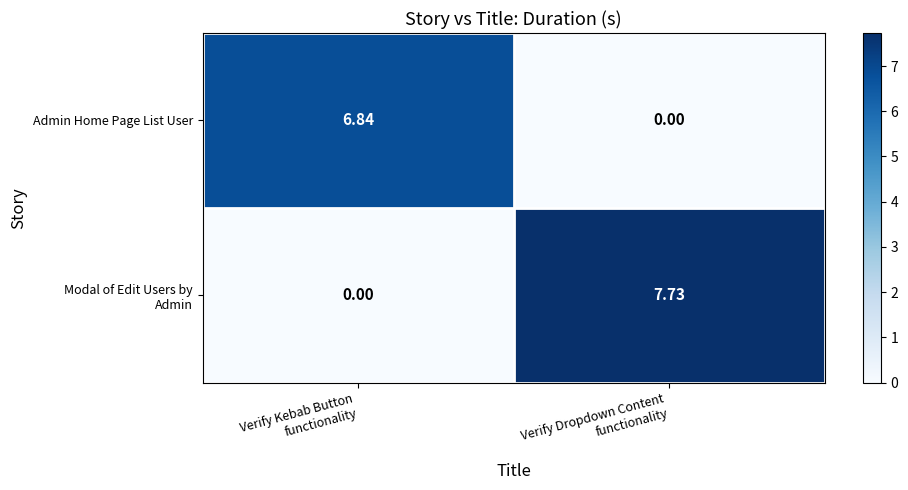

How many data points does each series have?

2